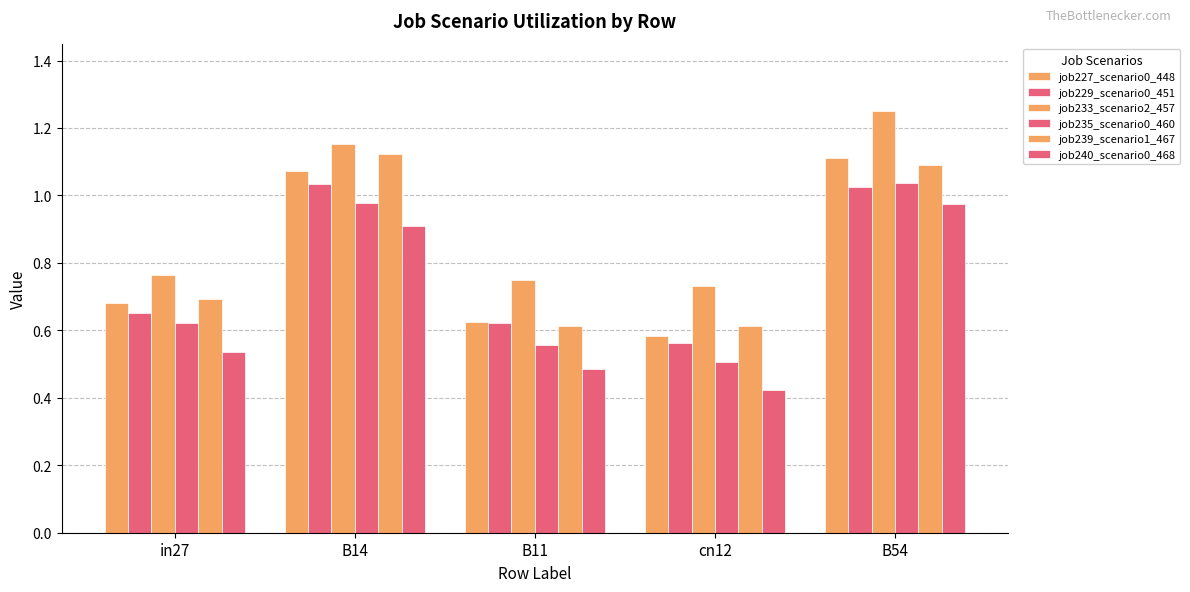

Does the chart contain any negative values?

No